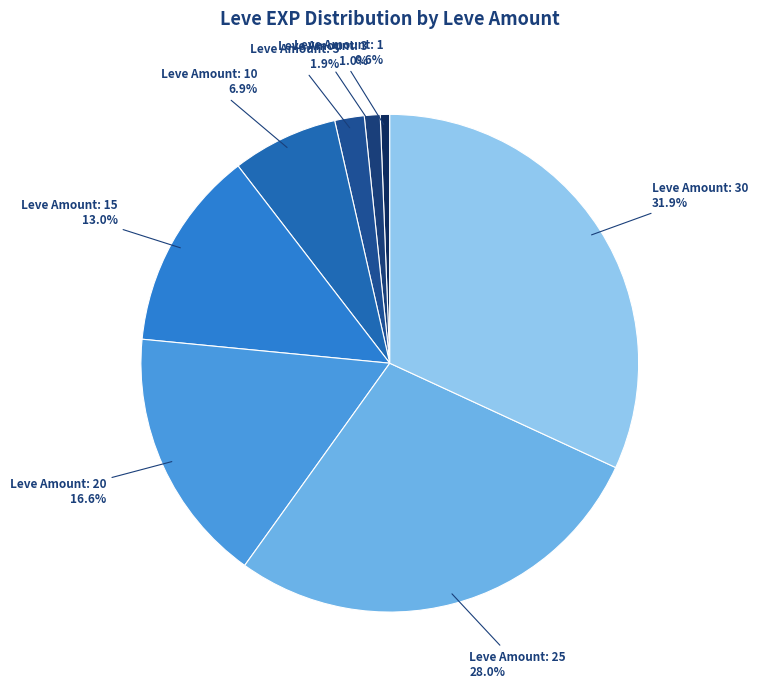

Which slice is the smallest?

1